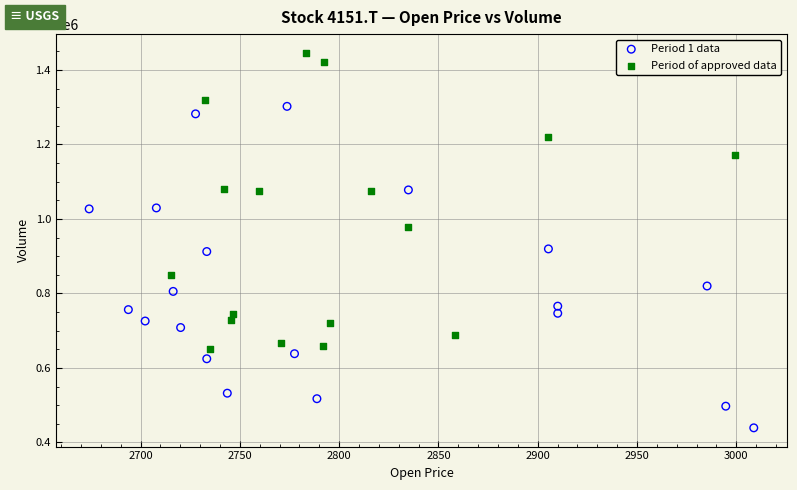

Which series contains the lowest Y value?

Period 1 data